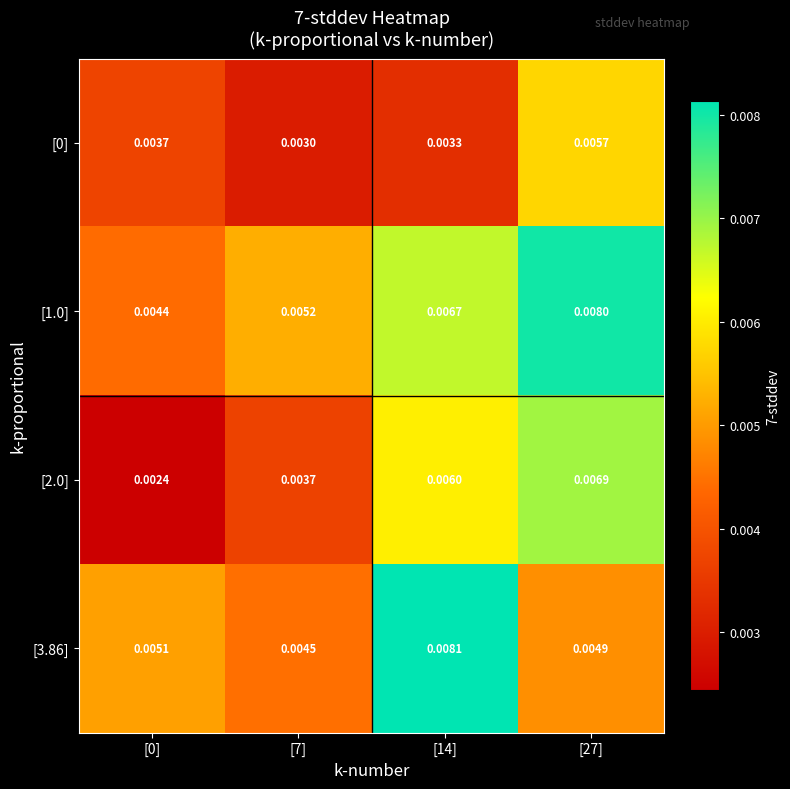

Count the number of data series in this chart.

4